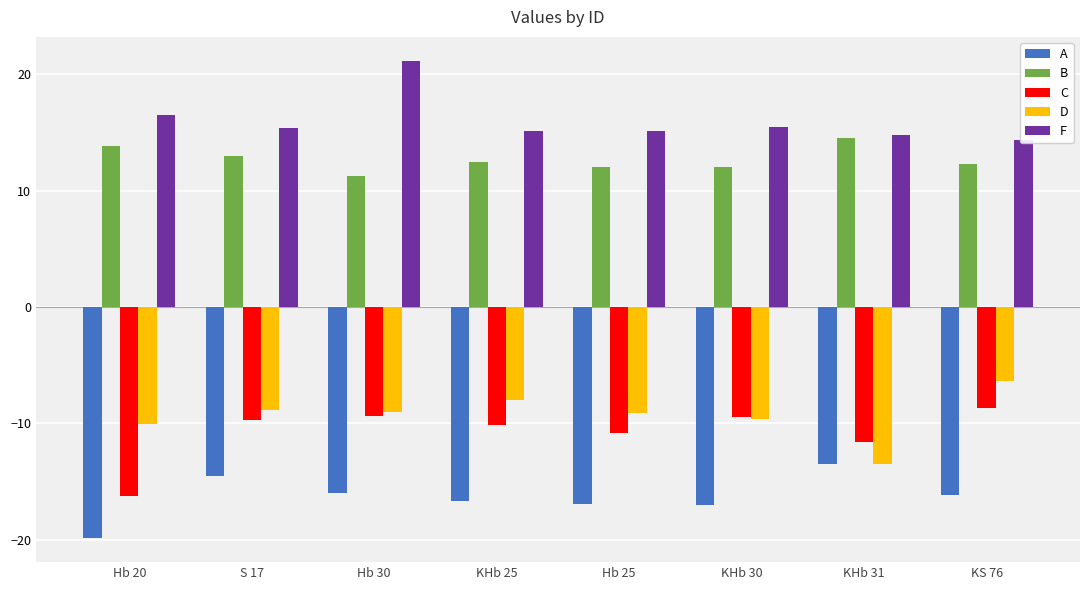

Is it true that A equals -16.7 at KHb 25?

True